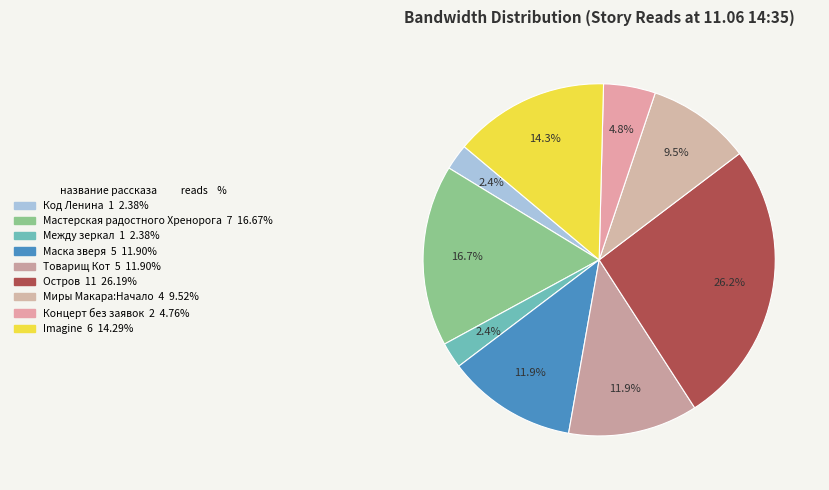

Is there any slice that represents more than half of the pie?

No